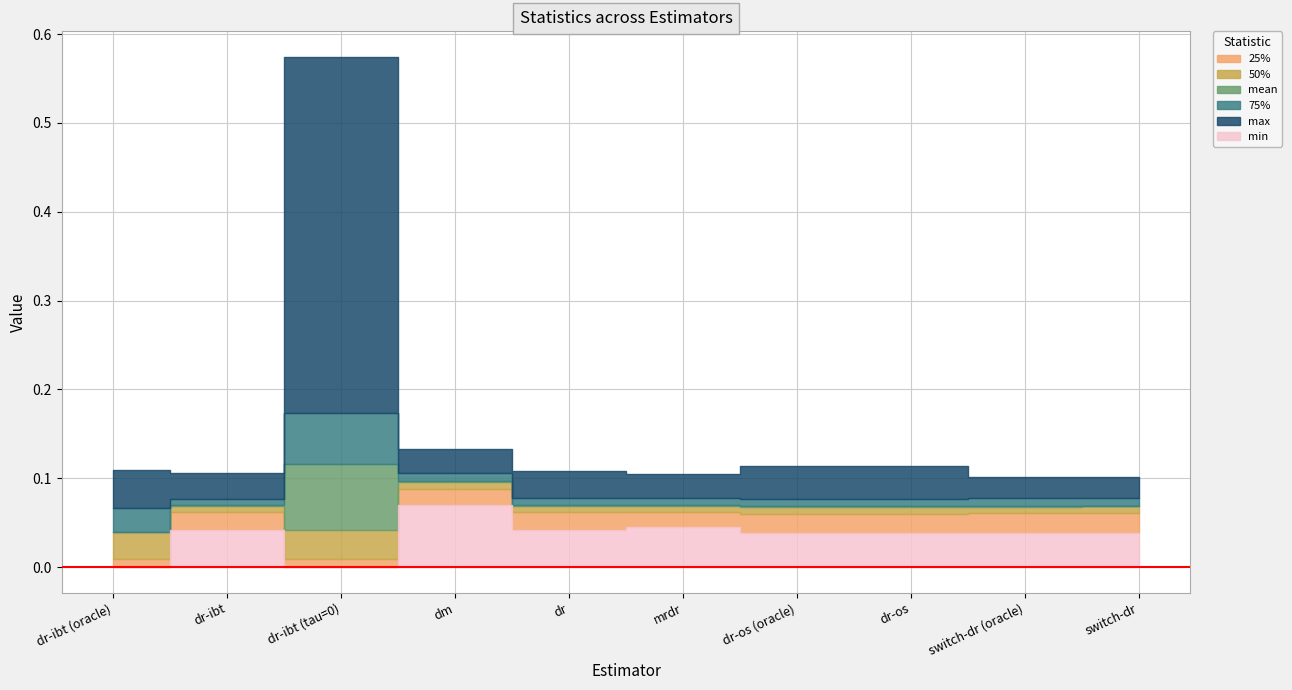

Where is the first local maximum for min?

dr-ibt